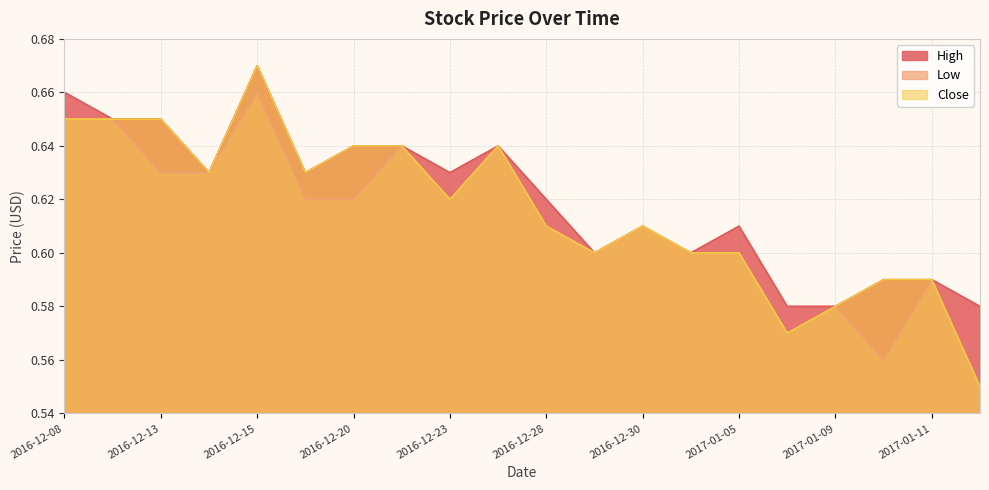

True or false: High and Low cross at least once.

False